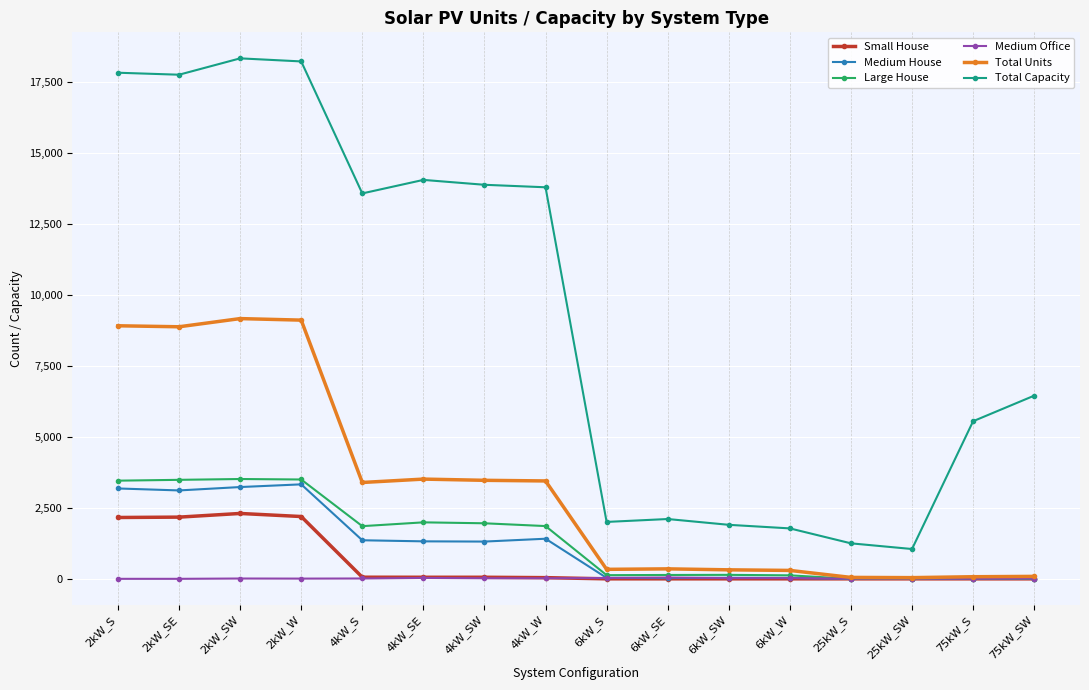

What is the sum of all Medium Office values?

250